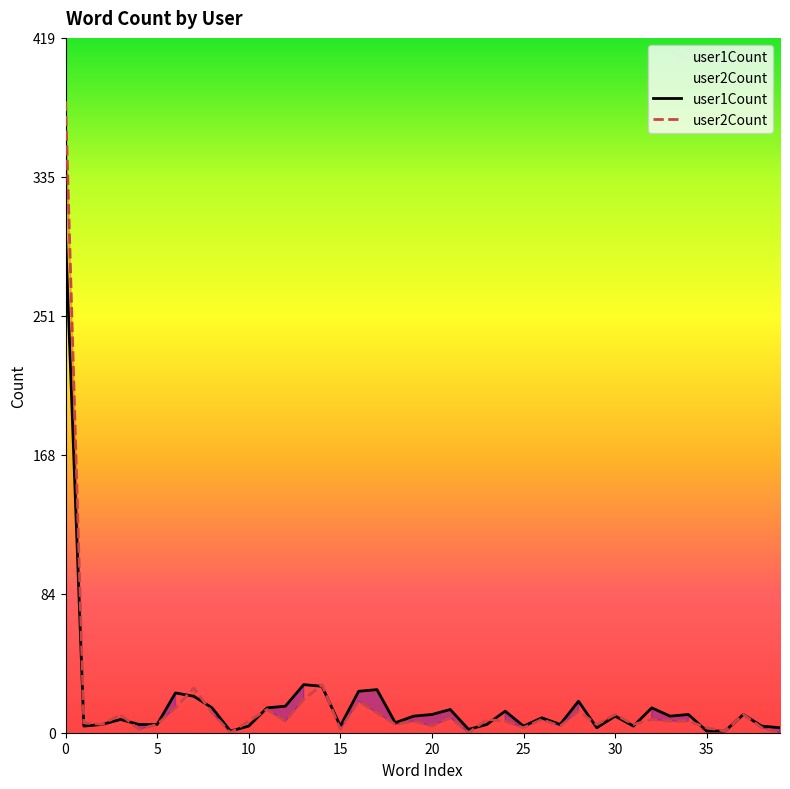

How many series are shown in this chart?

2